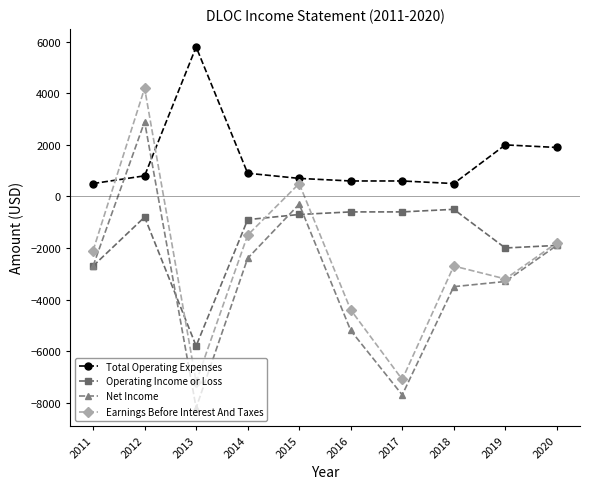

How many categories are shown in the chart?

10